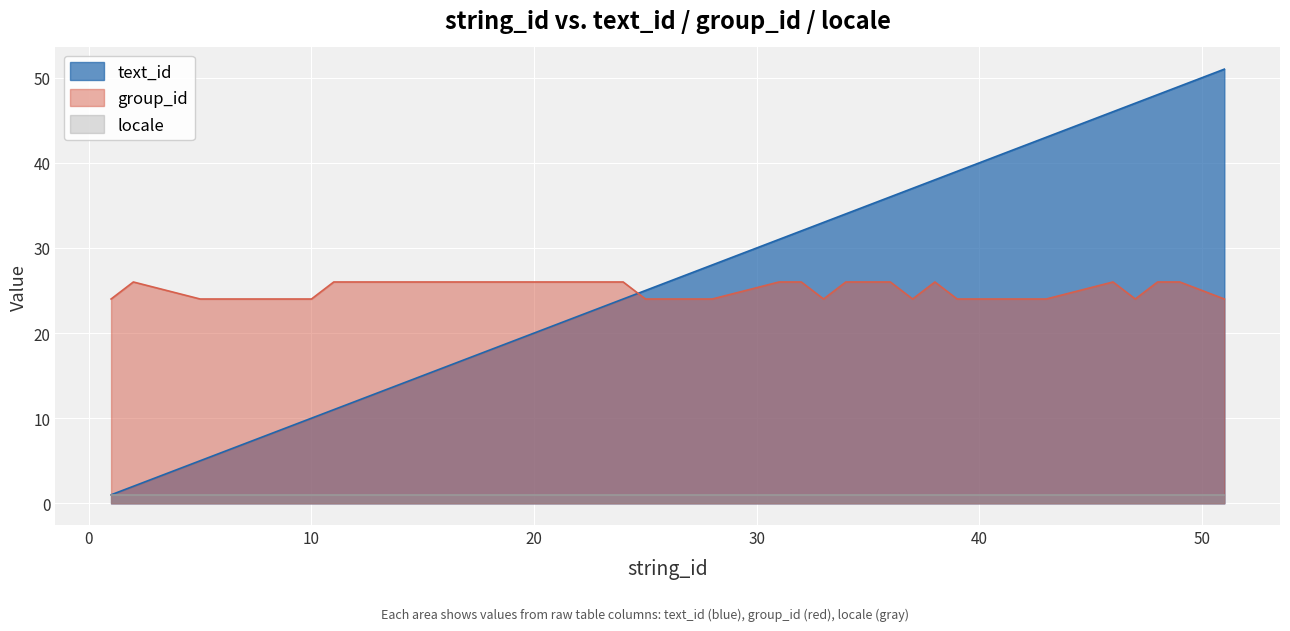

What are all the series names shown in the legend?

text_id, group_id, locale